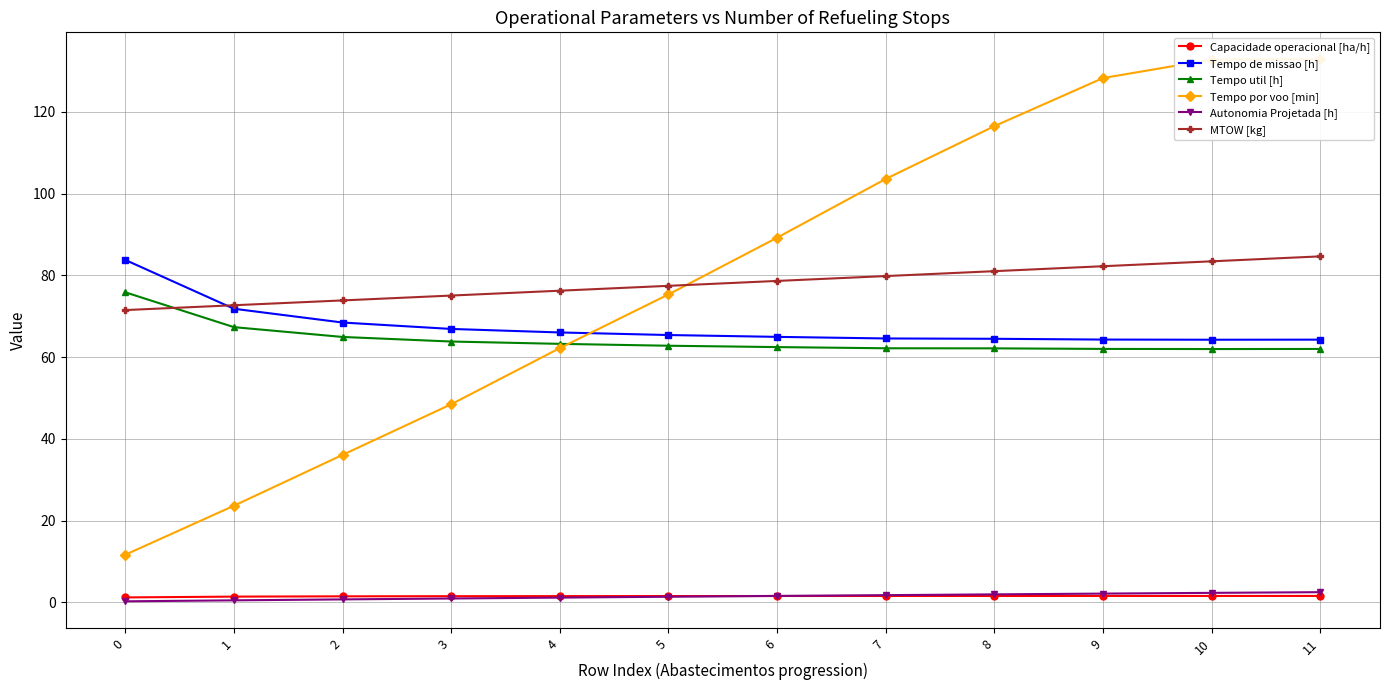

How many distinct data groups are displayed?

6